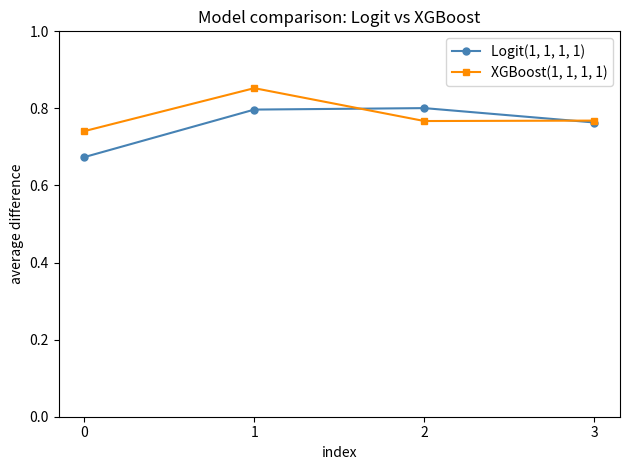

The value of XGBoost(1, 1, 1, 1) at 2 is 1.3. True or false?

False